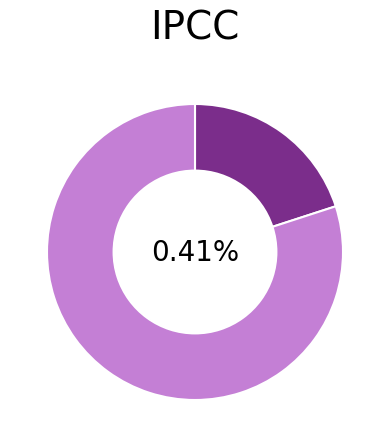

Which category accounts for the majority?

2